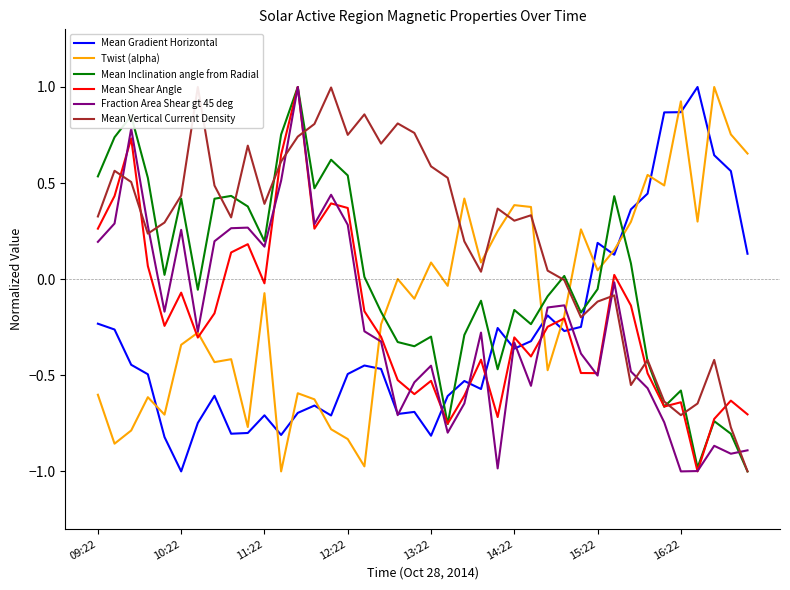

How many interior local valleys does the Mean Shear Angle series have?

11